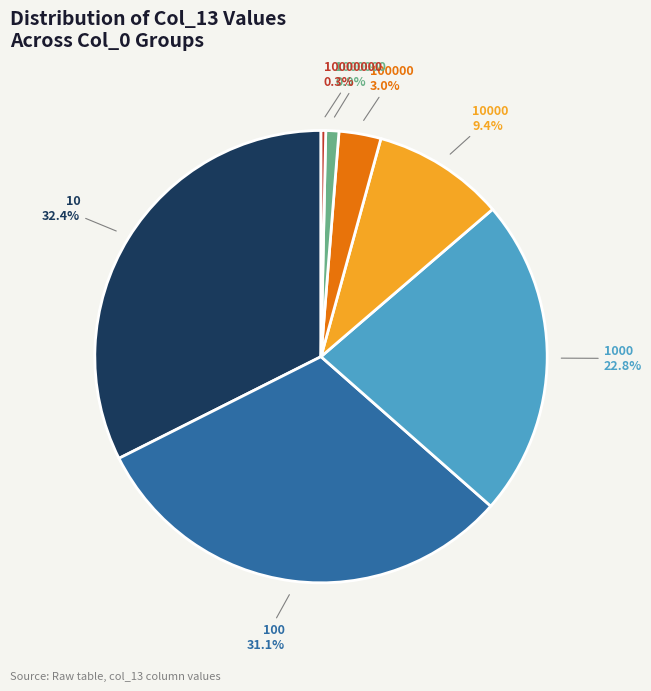

To the nearest percent, what percentage of the pie is 1000000?

1%